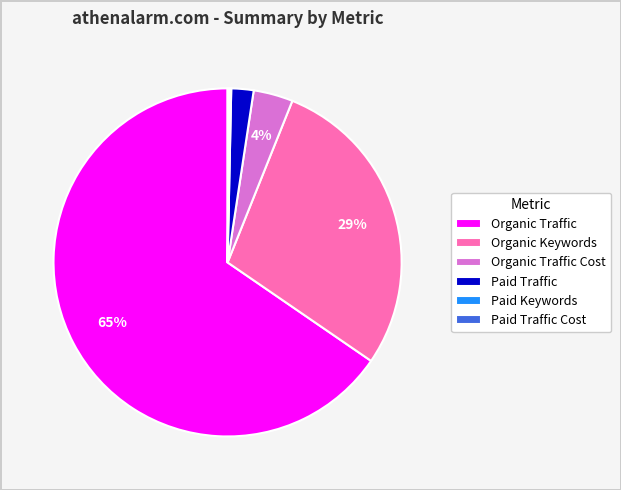

What is the largest slice in the pie chart?

Organic Traffic